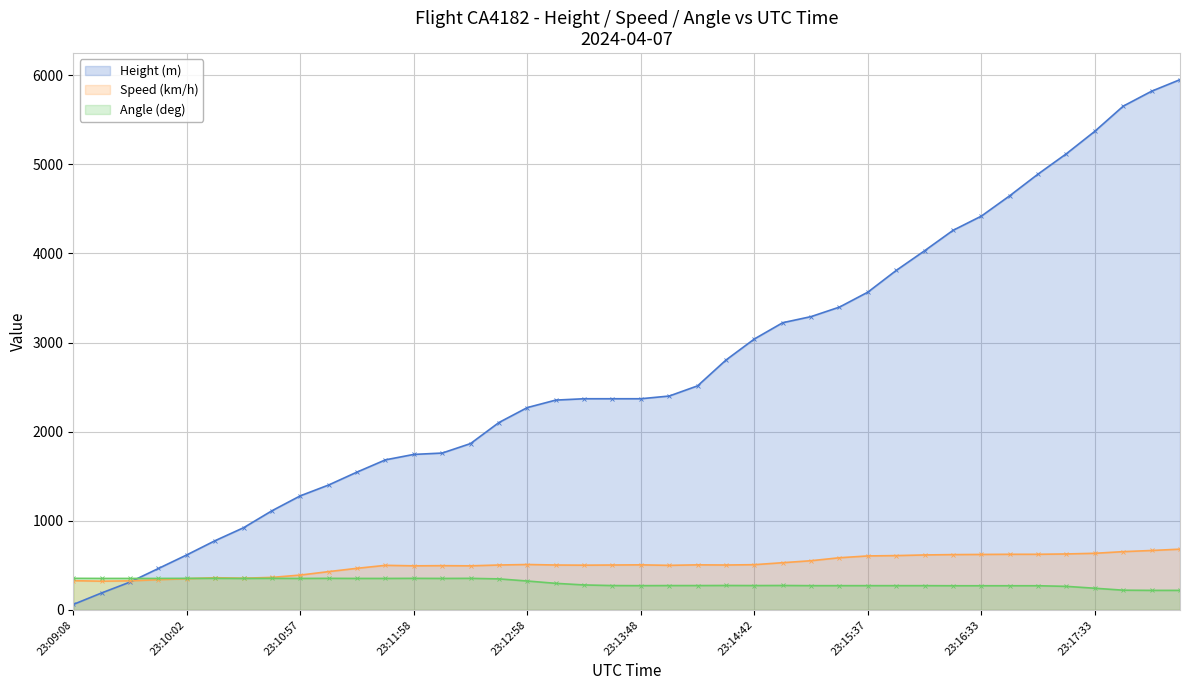

The Speed (km/h) series shows 579.0 at 23:10:02. True or false?

False